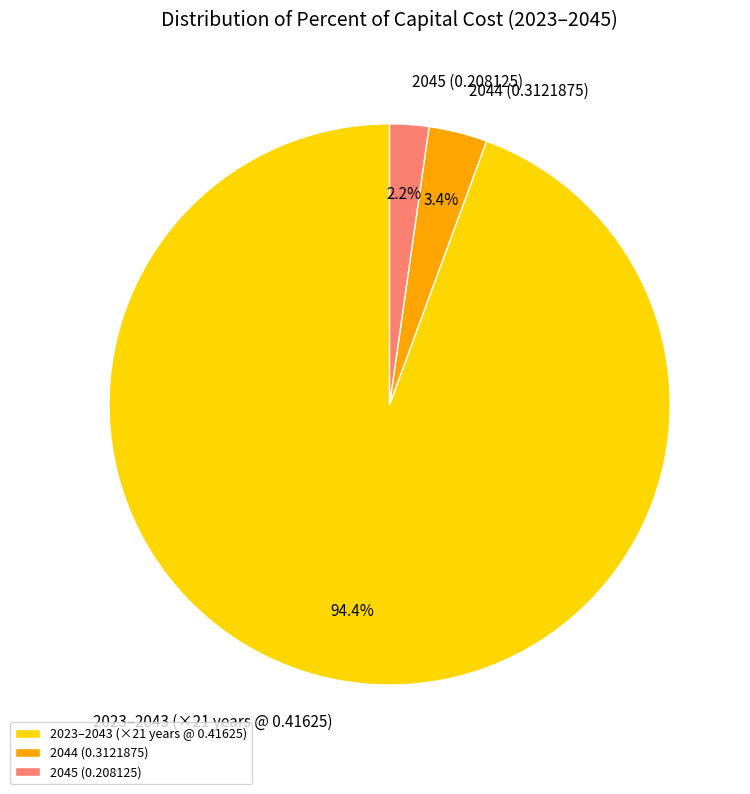

Rank the categories by value from lowest to highest.

2045 (0.208125), 2044 (0.3121875), 2023–2043 (×21 years @ 0.41625)